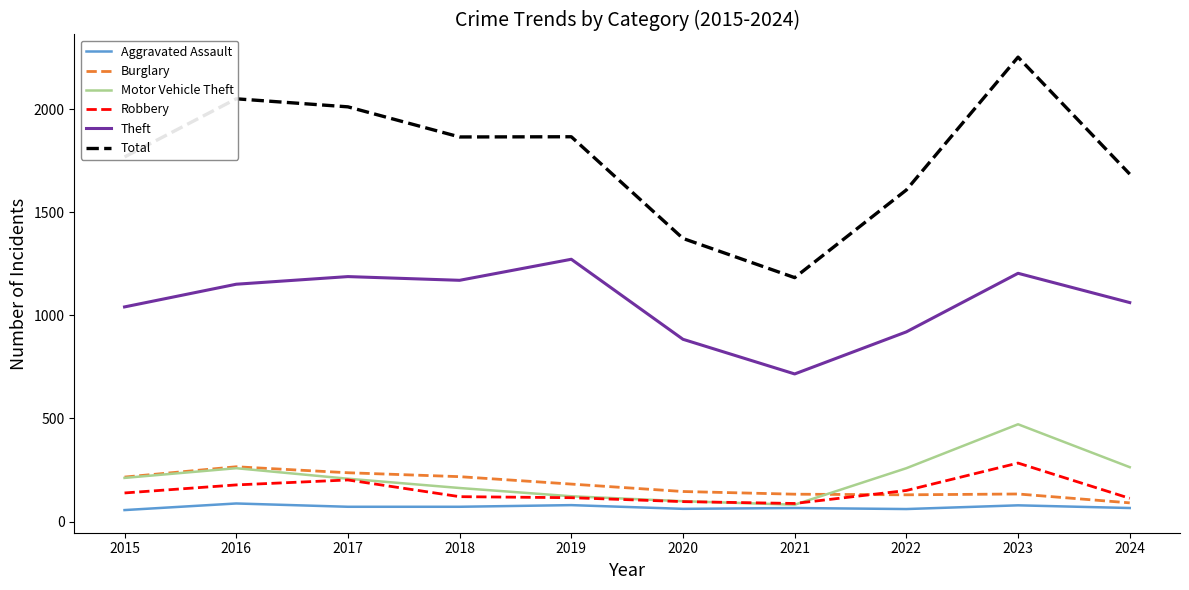

Does the chart have visible grid lines?

No